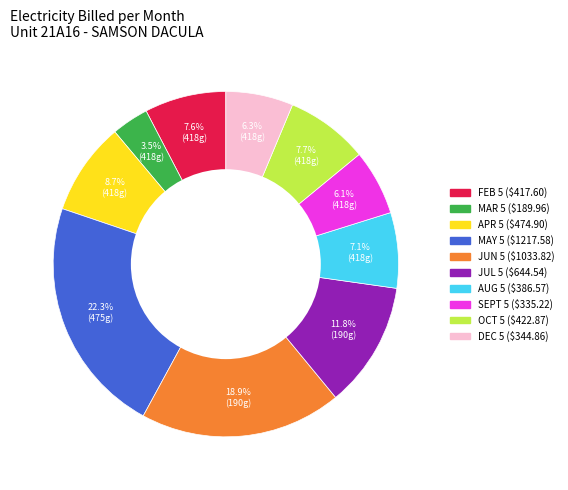

Is there a majority slice in this chart?

No